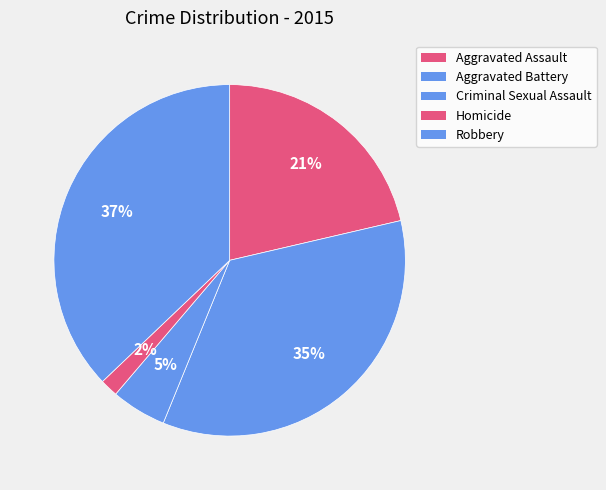

Rank the categories by value from highest to lowest.

Robbery, Aggravated Battery, Aggravated Assault, Criminal Sexual Assault, Homicide